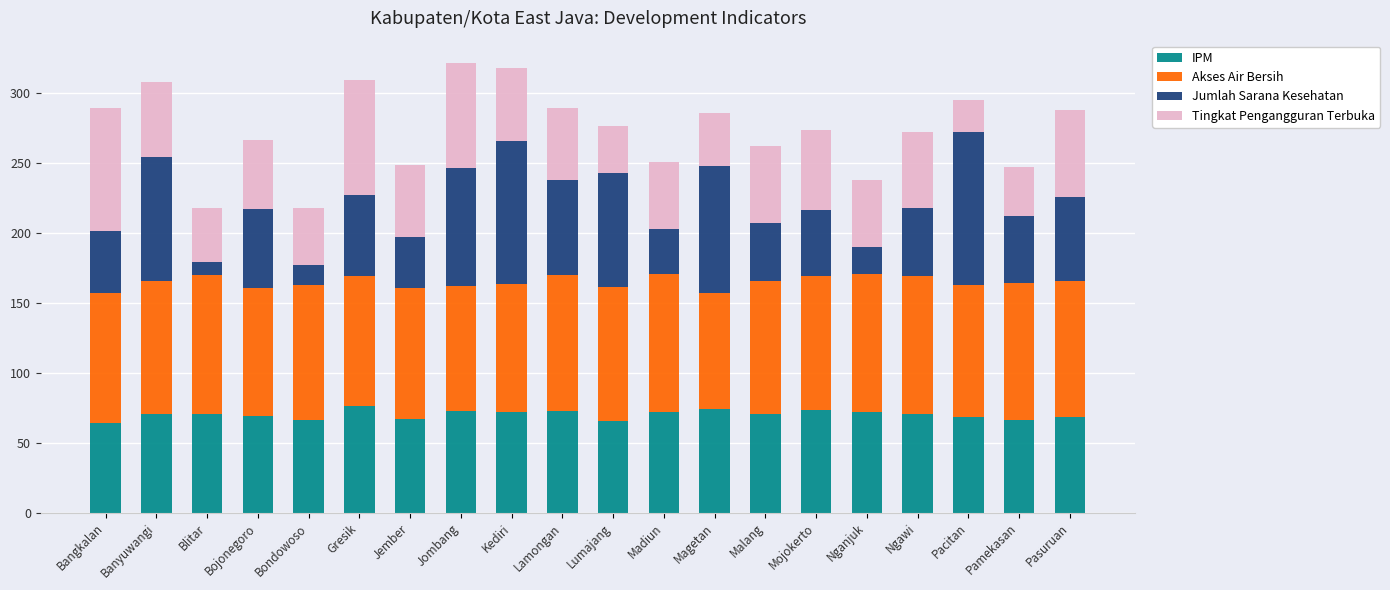

What is the total value across all series at Mojokerto?

274.2